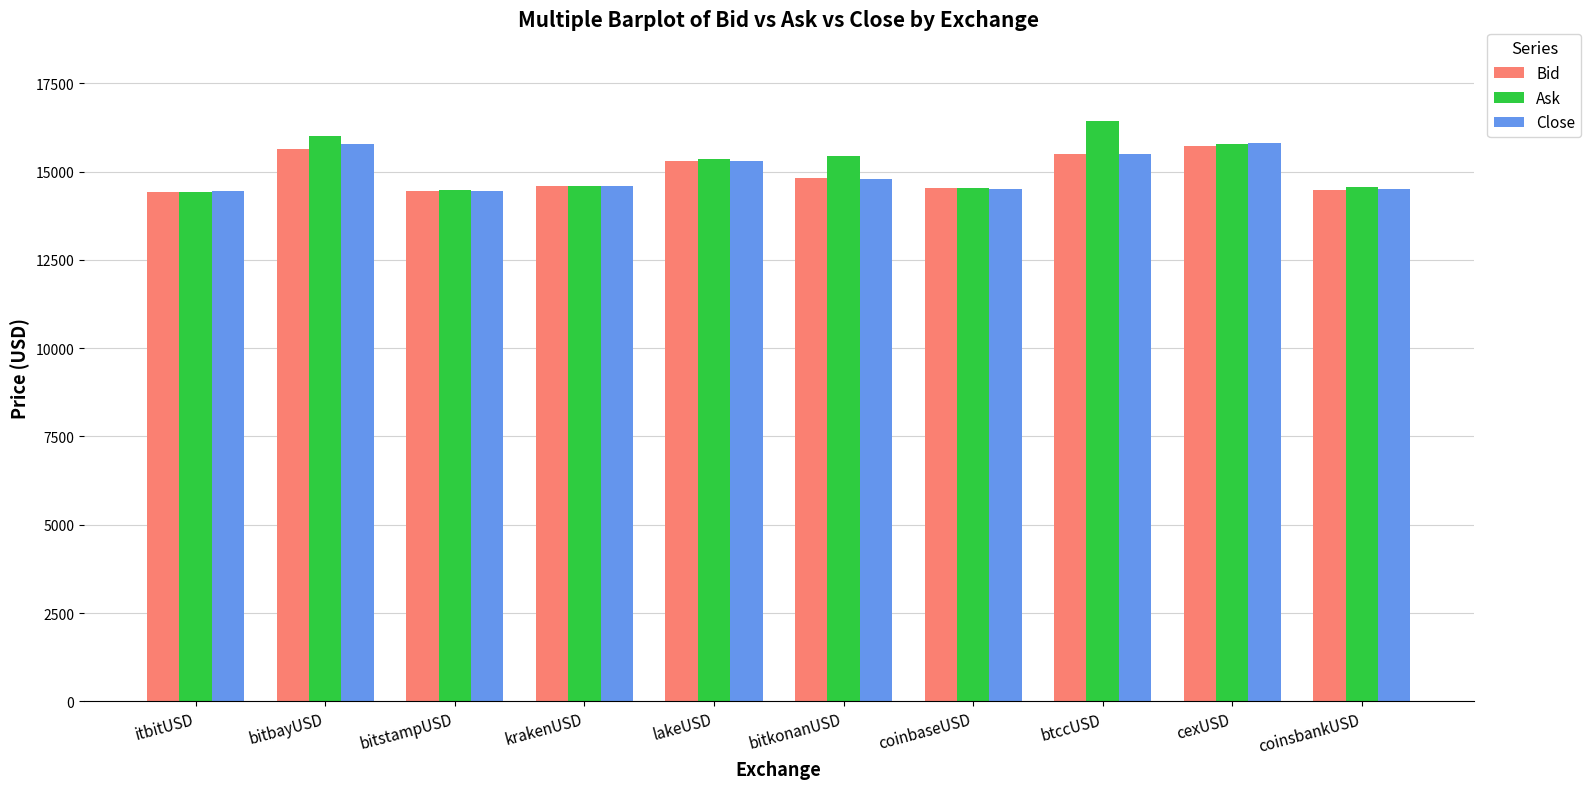

What is the approximate value of Ask at bitkonanUSD?

15447.7